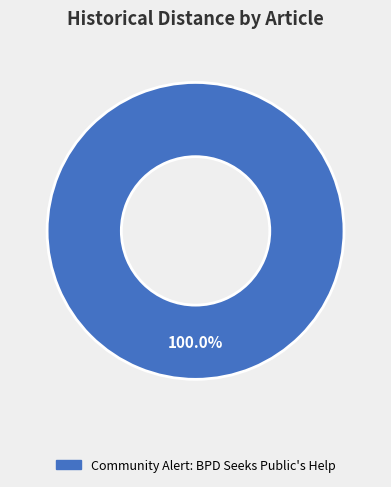

Is there a majority slice in this chart?

Yes